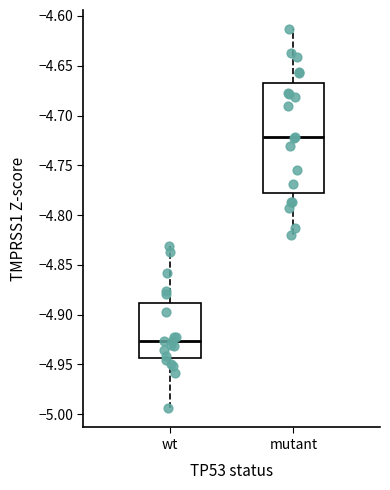

Reading left to right, transcribe this box plot: for each box, give where its median line is, the range the box spans, and where its two whiskers end, as read against the y-axis. The values are not printed on the chart, so give them approximately, as read against the axis.

wt: median -4.925, box -4.945 to -4.890, whiskers -4.995 to -4.830
mutant: median -4.720, box -4.780 to -4.665, whiskers -4.820 to -4.615